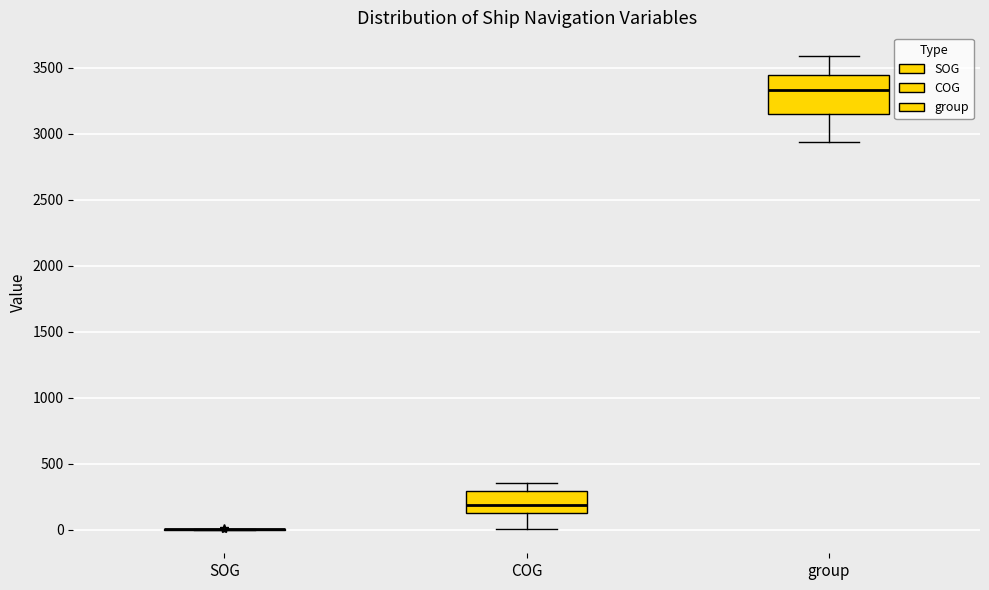

Where is the lower edge of the box for group on the y-axis? The values are not printed on the chart, so give them approximately, as read against the axis.

3150